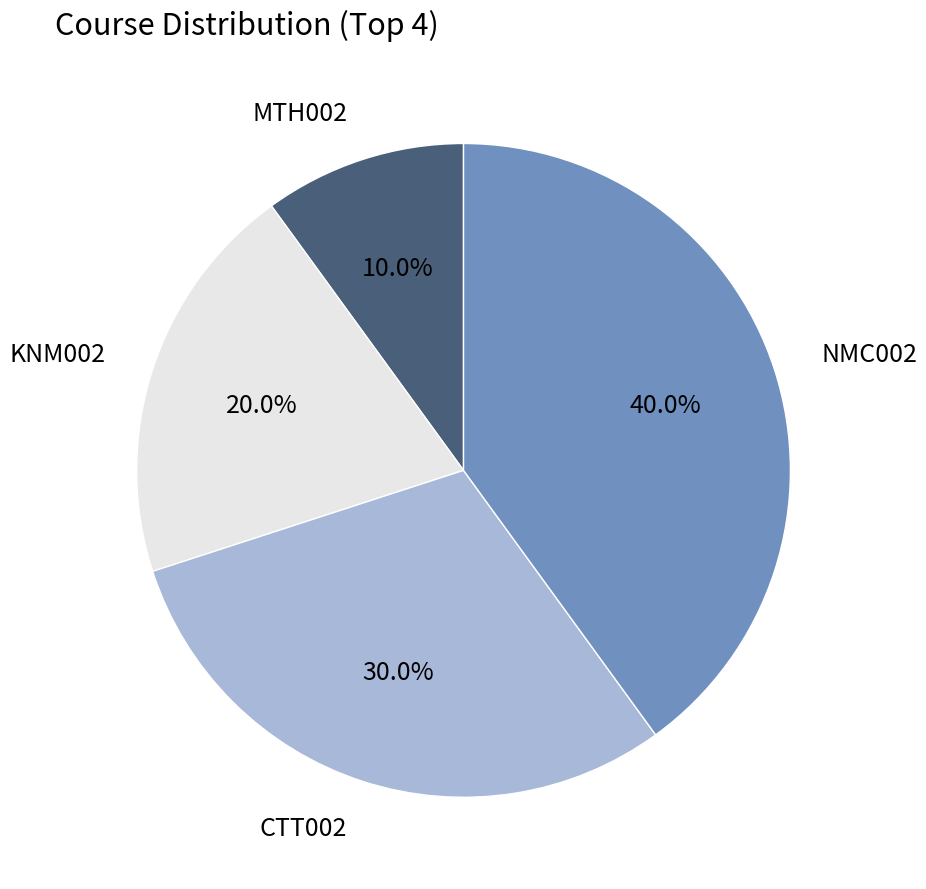

To the nearest percent, what is the difference between the largest and smallest slice percentages?

30%